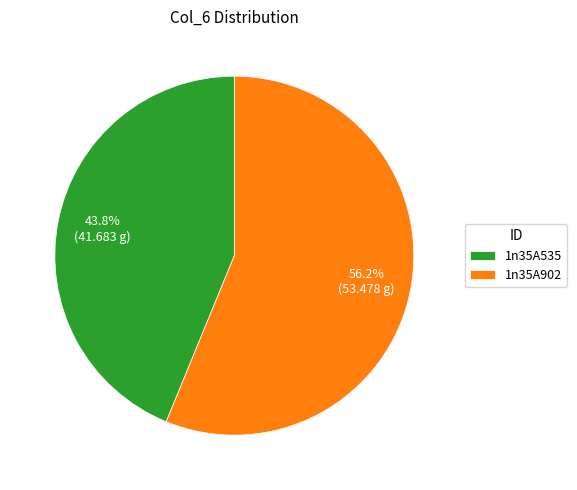

What is the ratio of the value at 1n35A535 to the value at 1n35A902?

0.8